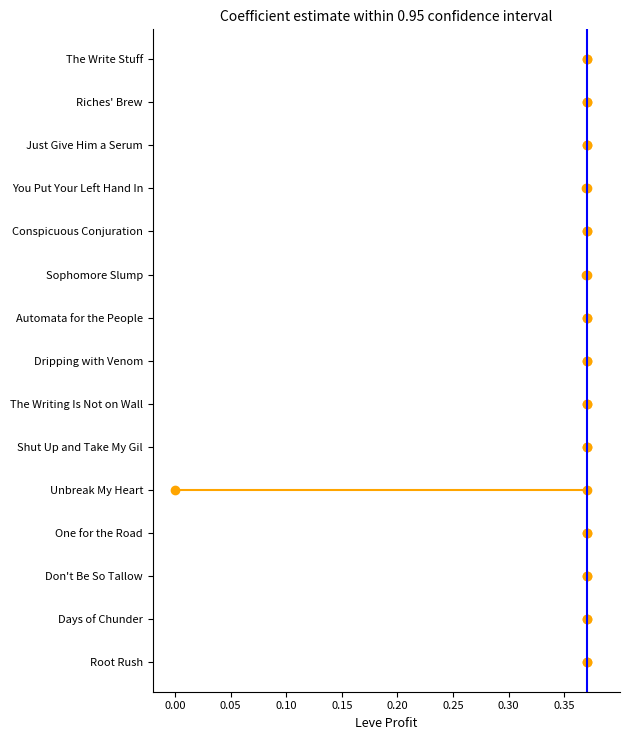

How many lines are shown in the chart?

2